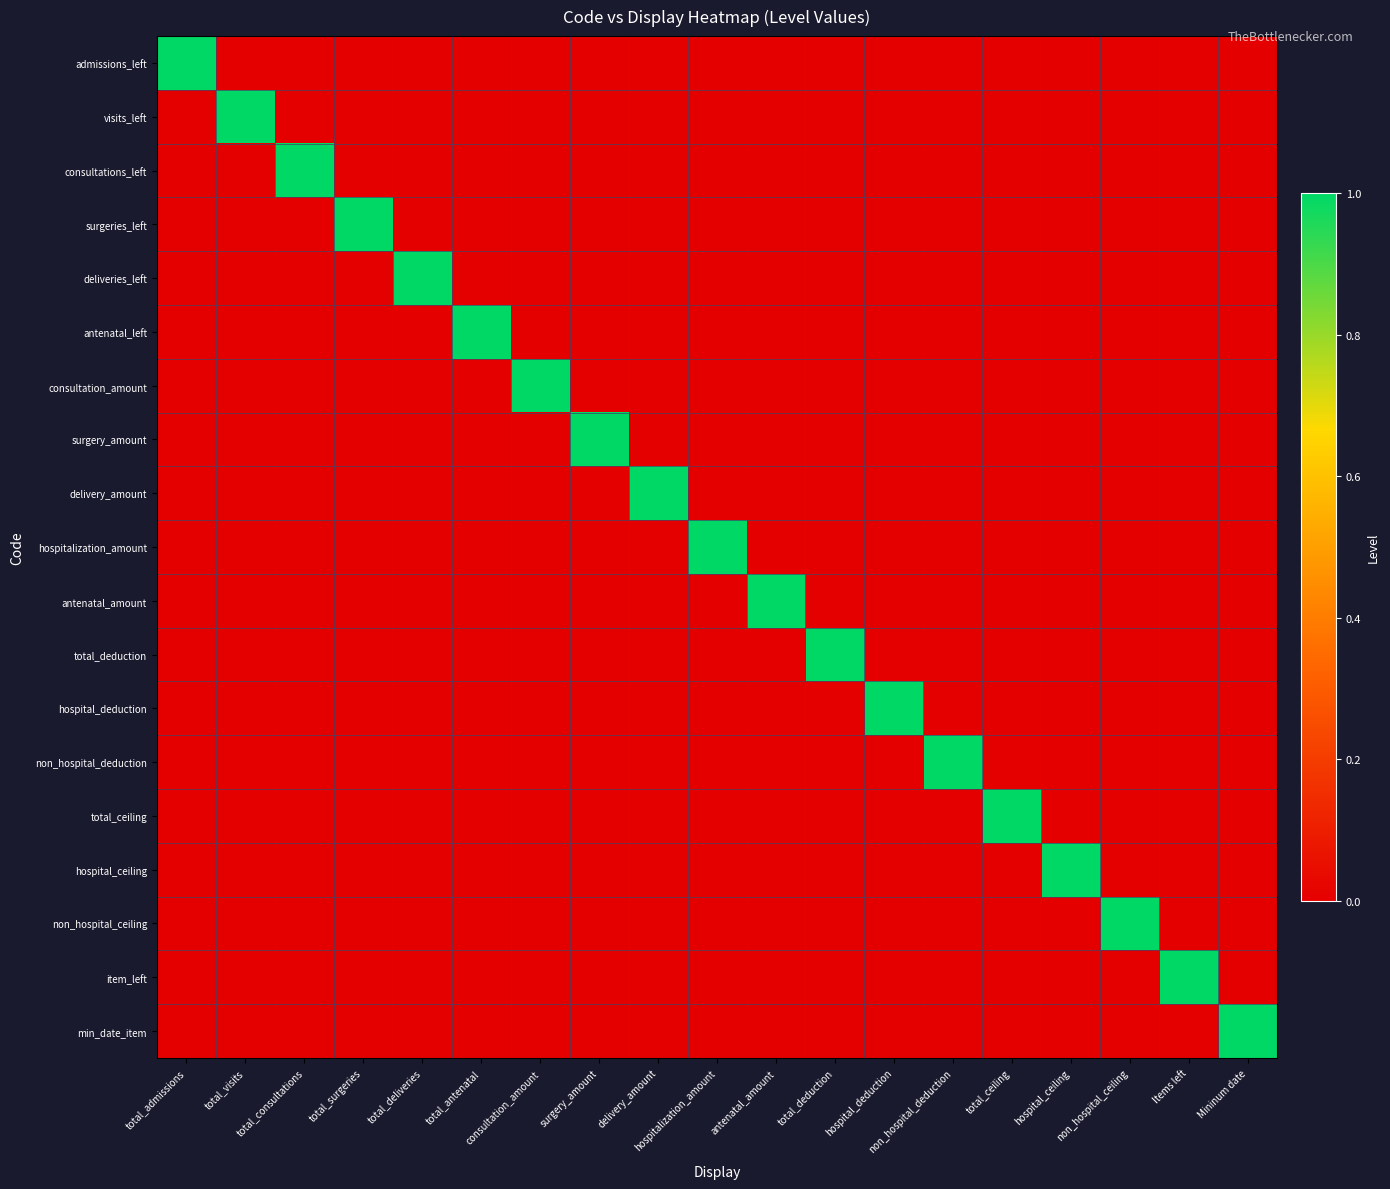

How many series are shown in this chart?

19